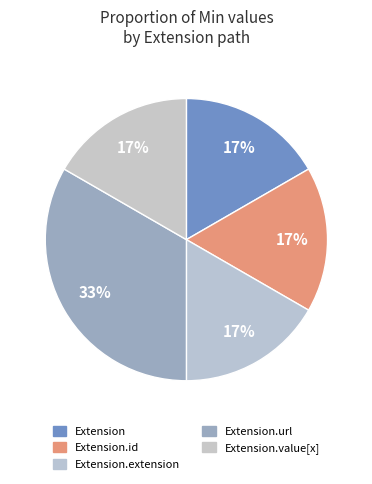

How many segments does this pie chart have?

5